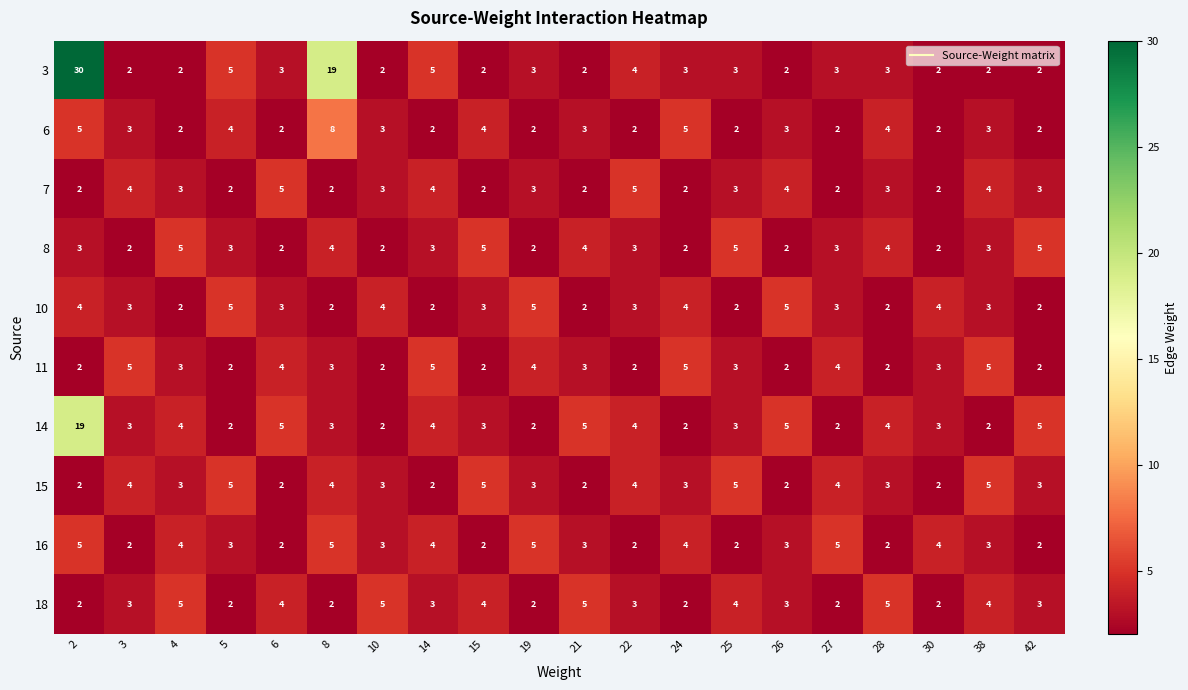

What is the highest value of the 14 series?

19